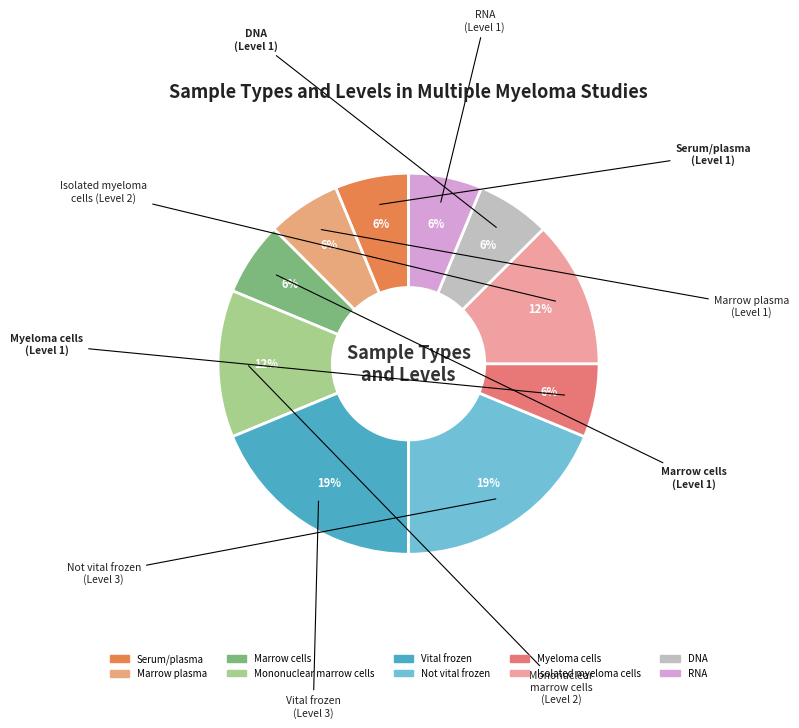

To the nearest percent, what is the difference between the largest and smallest slice percentages?

12%